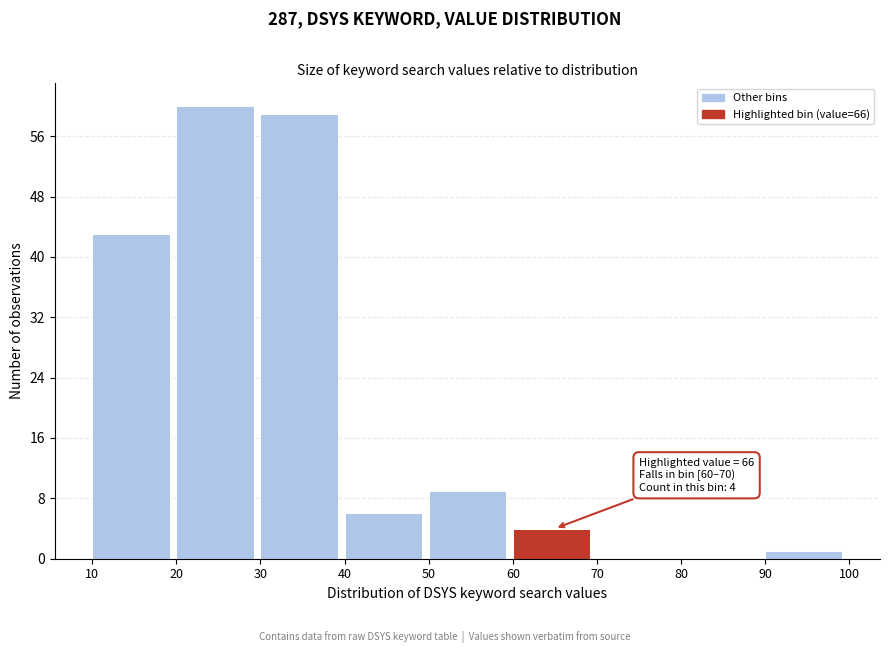

Which range on the x-axis has the tallest bar?

20 to 30